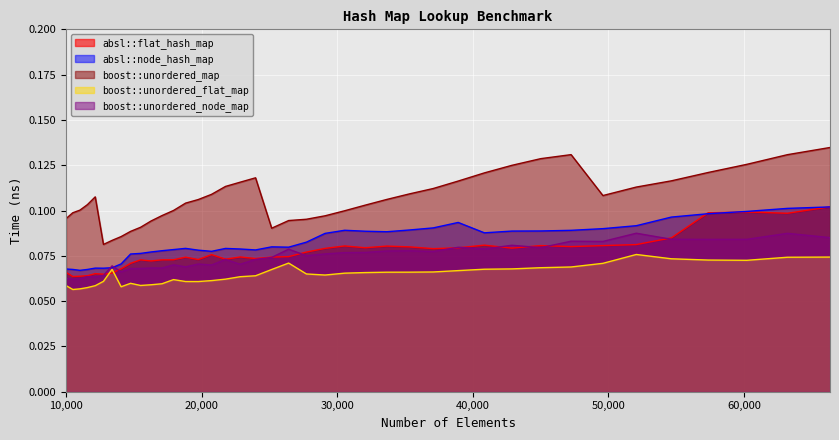

At 49605, list the series in order from smallest to largest.

boost::unordered_flat_map, absl::flat_hash_map, boost::unordered_node_map, absl::node_hash_map, boost::unordered_map